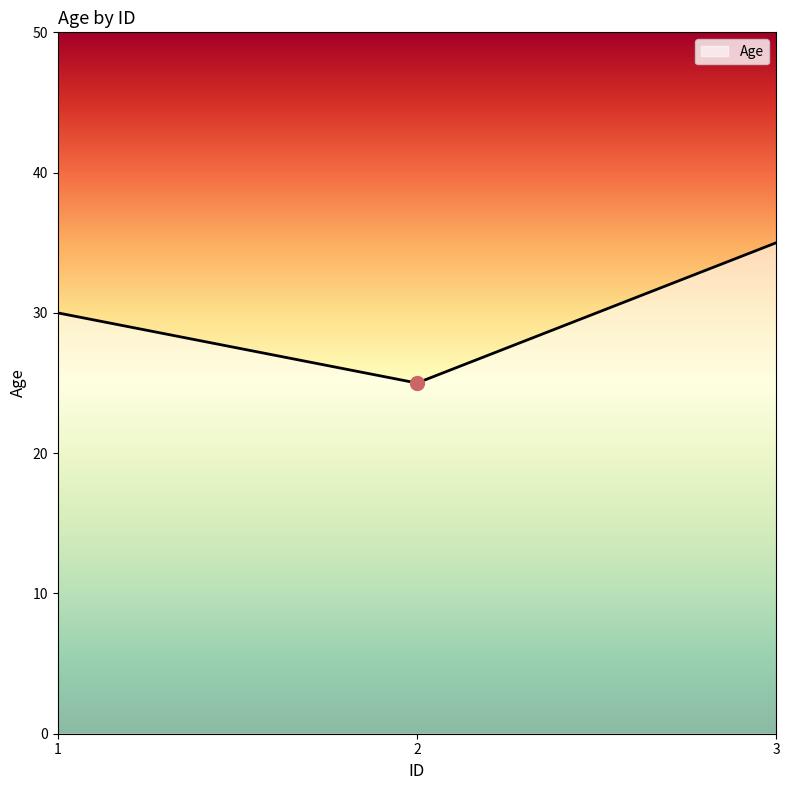

How many series are shown in this chart?

1